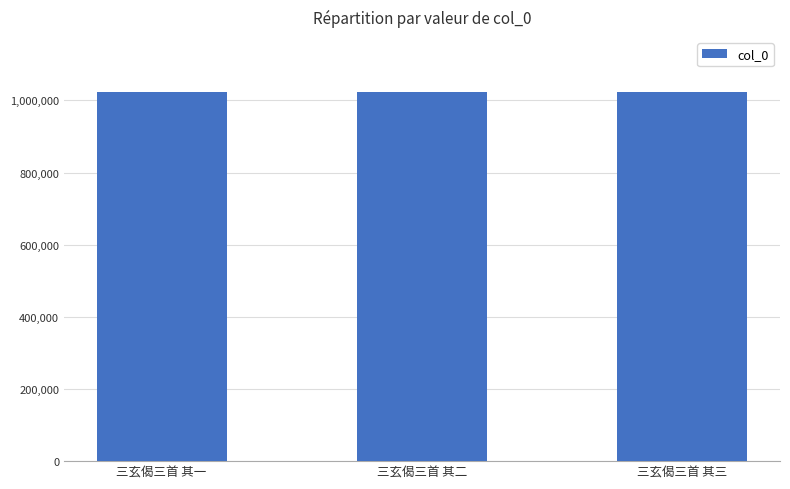

What is the sum of all values?

3067477